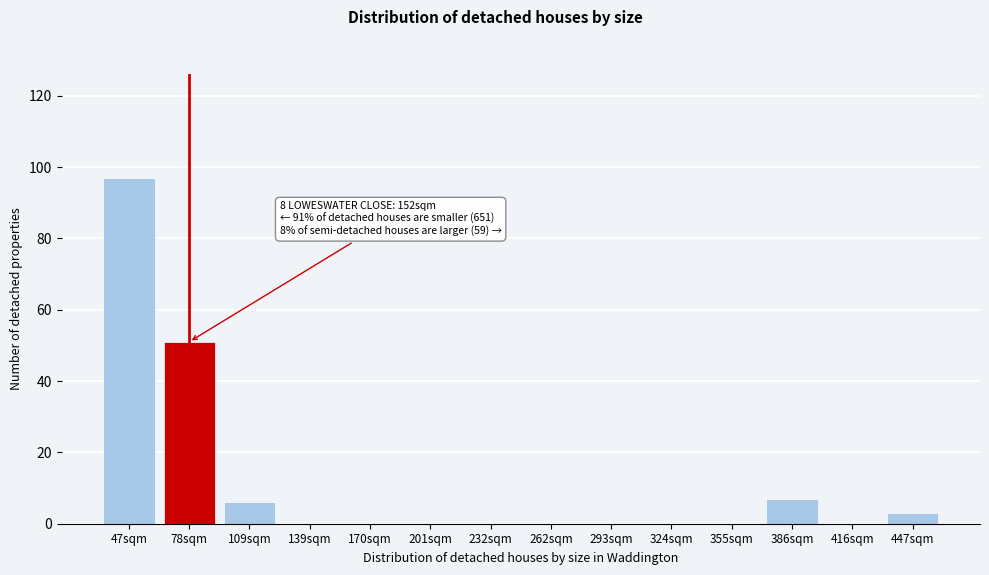

Reading right to left, extract all data points from this chart.

447sqm=3	416sqm=0	386sqm=7	355sqm=0	324sqm=0	293sqm=0	262sqm=0	232sqm=0	201sqm=0	170sqm=0	139sqm=0	109sqm=6	78sqm=51	47sqm=97